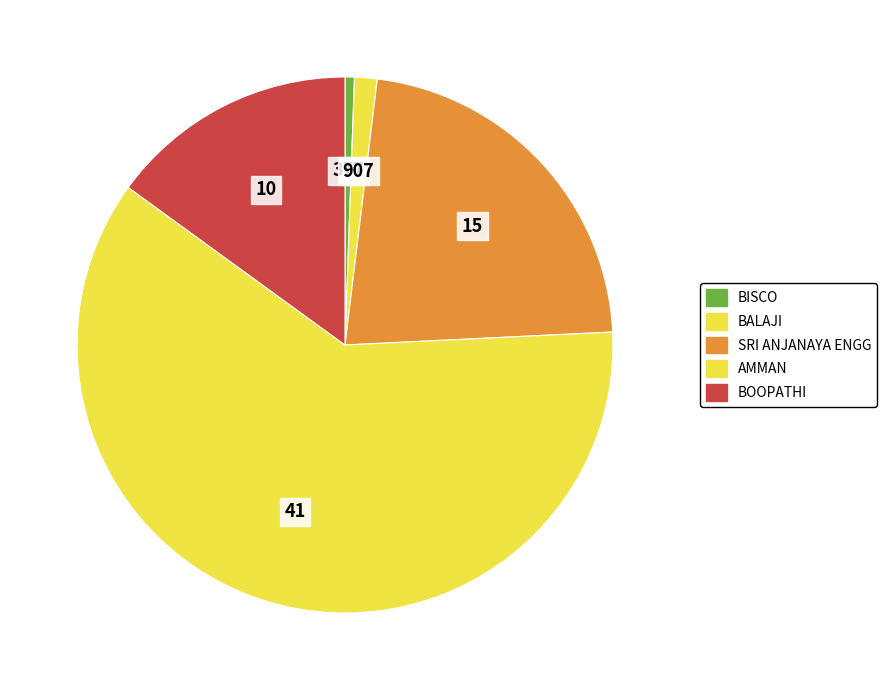

How many segments does this pie chart have?

5